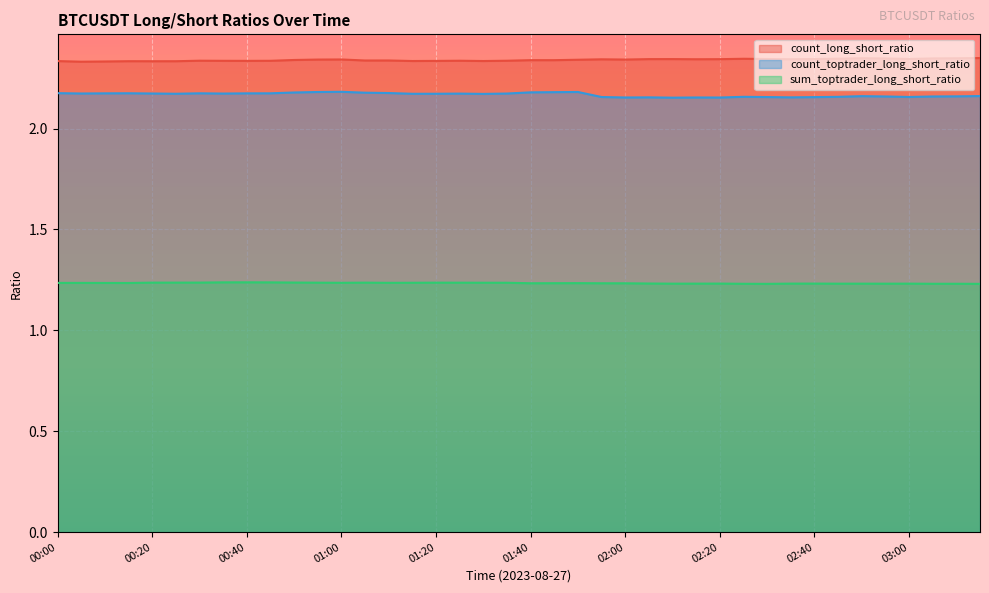

What is the average value of the sum_toptrader_long_short_ratio series?

1.2